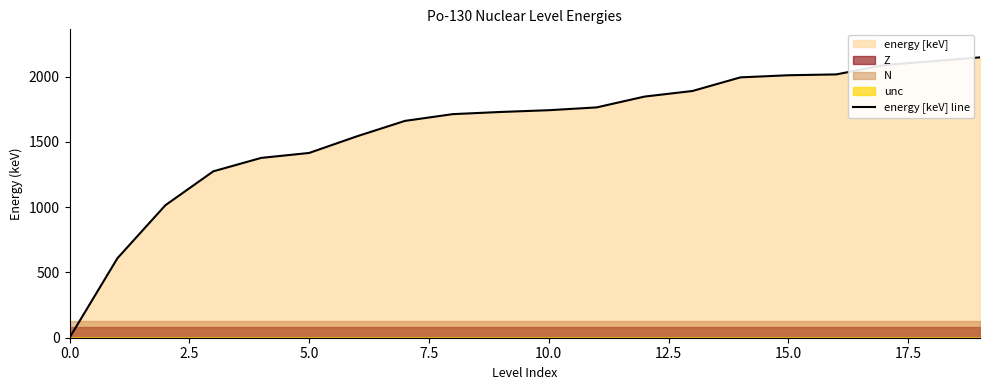

The value at 14 is 1179.4. True or false?

False